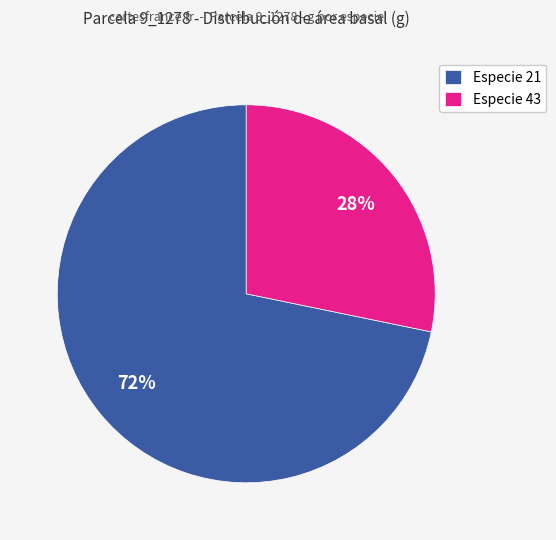

What percentage is the Especie 43 slice, to the nearest percent?

28%